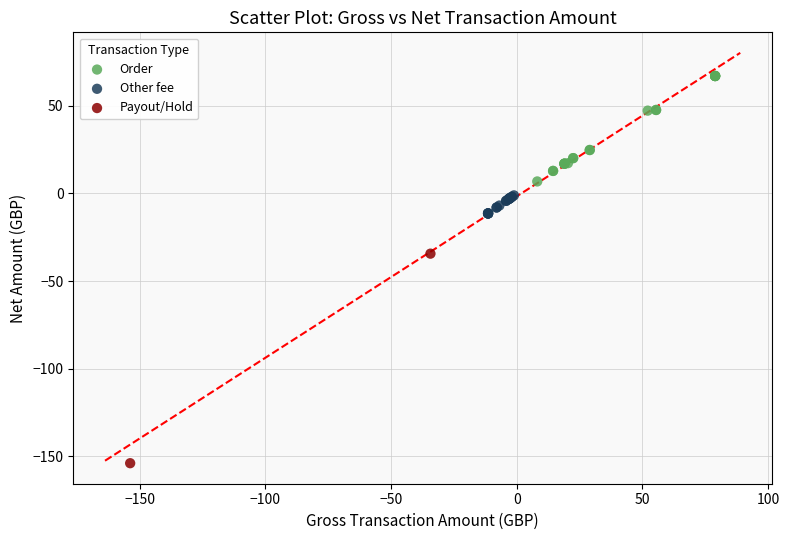

Which series has the largest Y range (max minus min)?

Payout/Hold